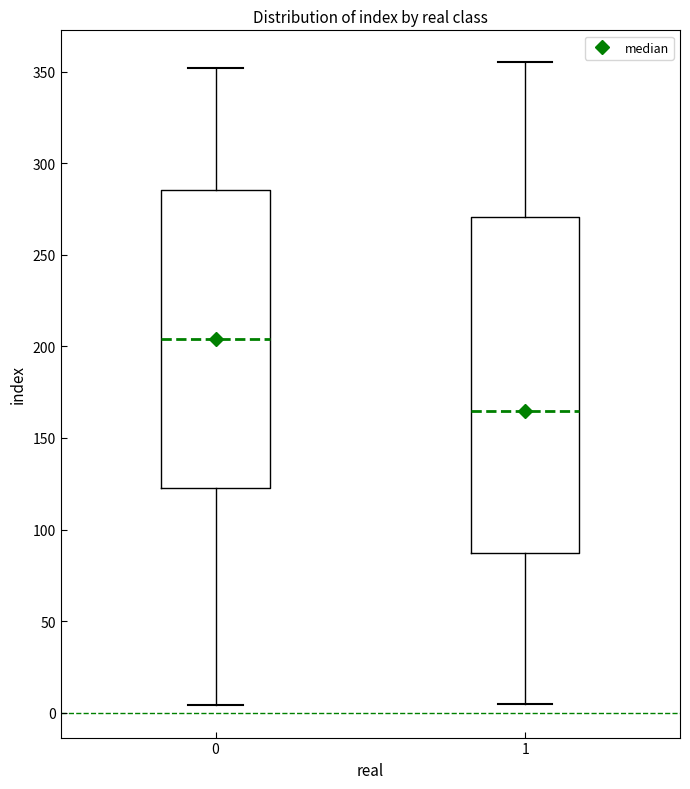

Reading left to right, read every box against the y-axis: the position of its median line, the range the box covers, and the ends of its whiskers. The values are not printed on the chart, so give them approximately, as read against the axis.

0: median 205, box 125 to 285, whiskers 5 to 350
1: median 165, box 85 to 270, whiskers 5 to 355